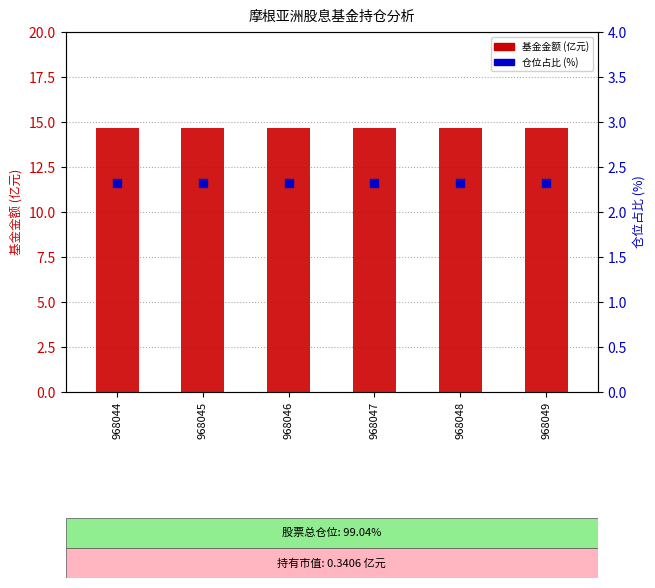

At which category is the sum across all series the highest?

968044